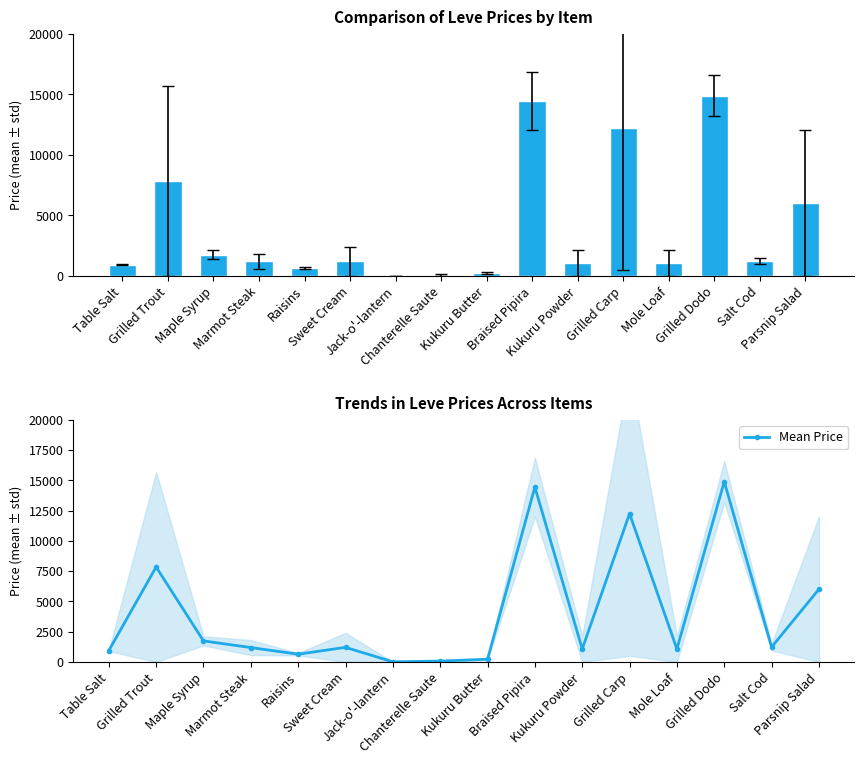

Between Table Salt and Parsnip Salad, which is larger?

Parsnip Salad